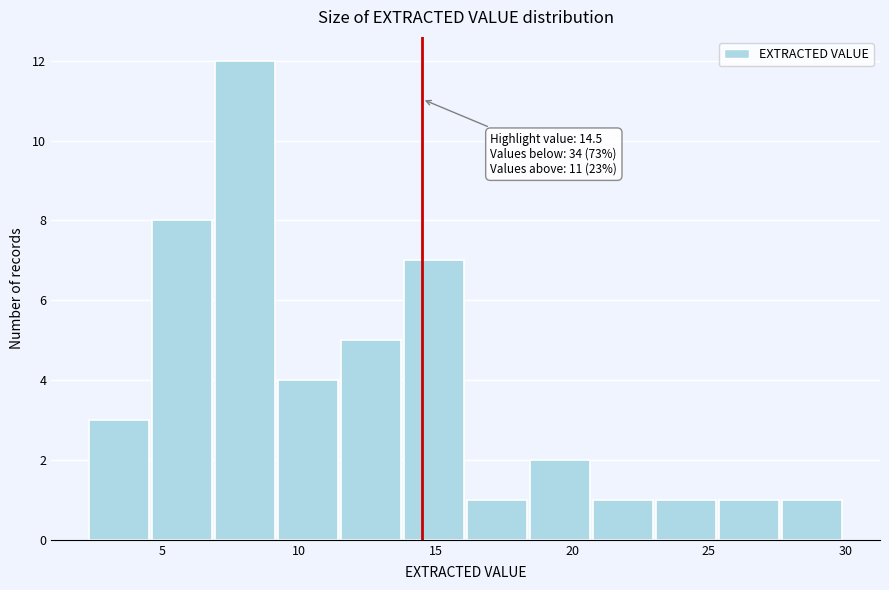

Which range on the x-axis has the tallest bar?

7.0 to 9.0